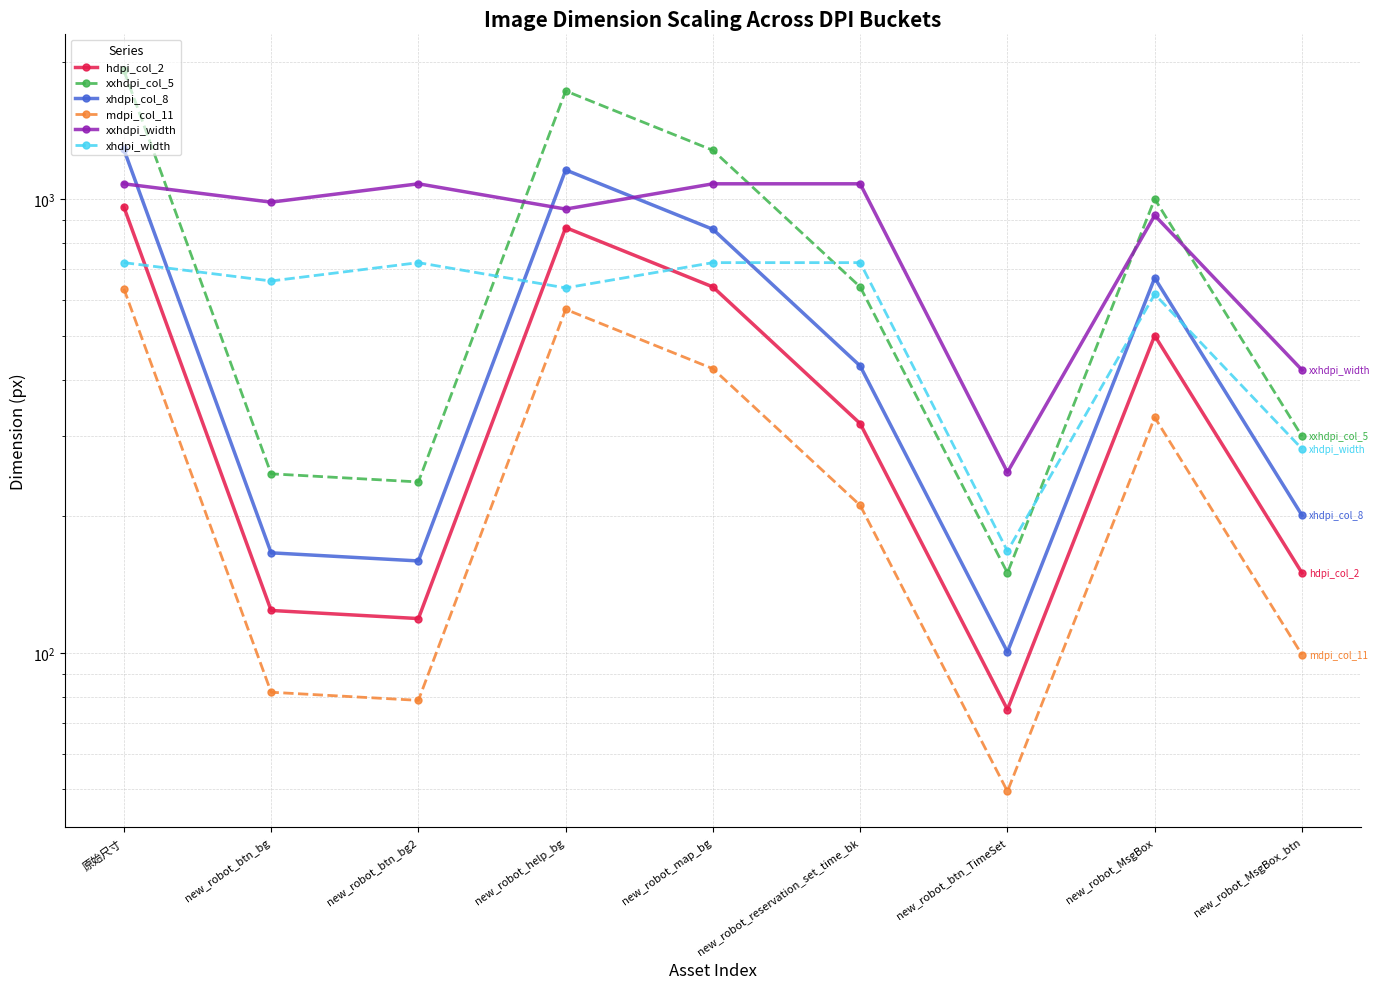

True or false: hdpi_col_2 and xxhdpi_col_5 intersect in this chart.

False